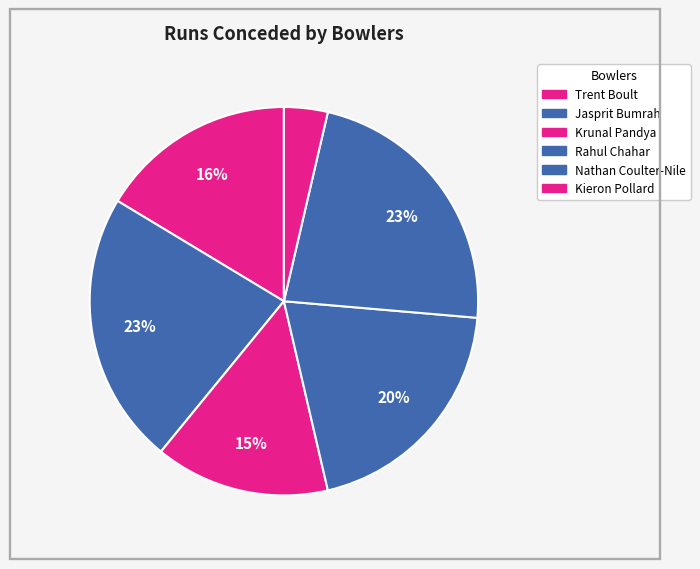

Count the number of slices in the pie.

6